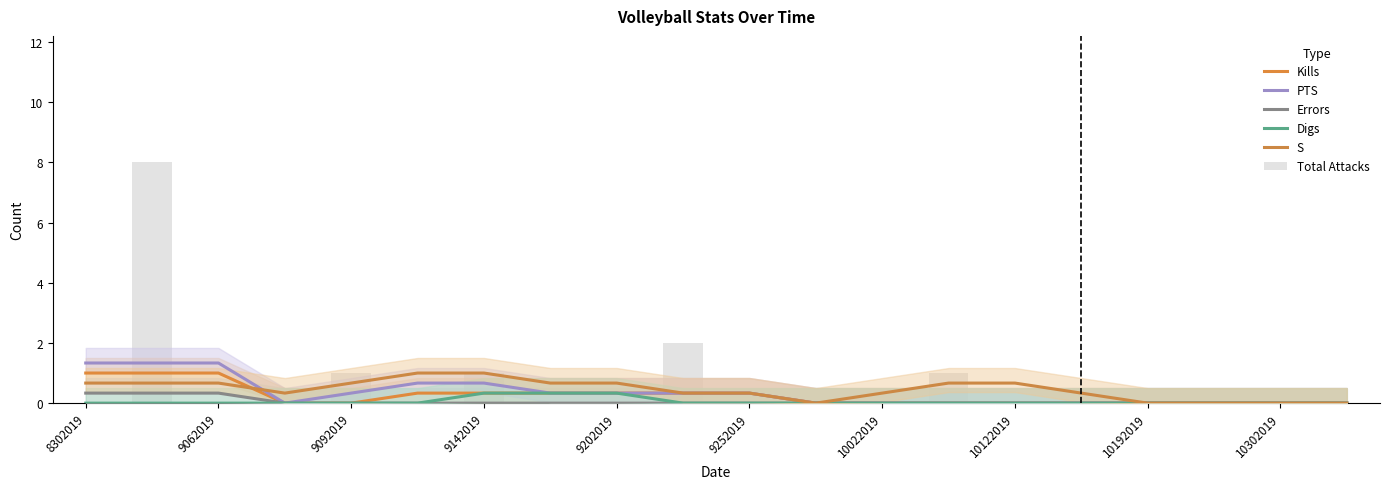

How many bars are there in each group?

6